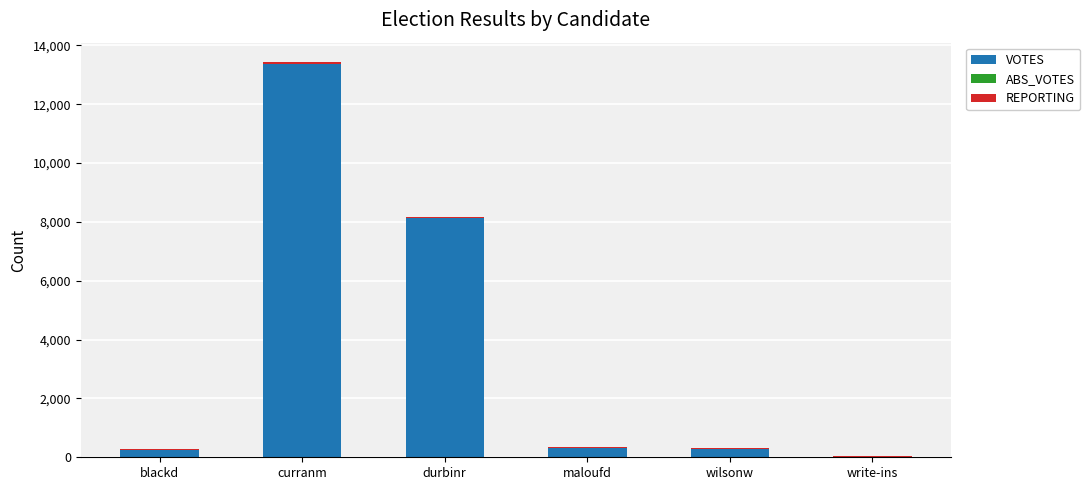

At which label does VOTES reach its peak?

curranm